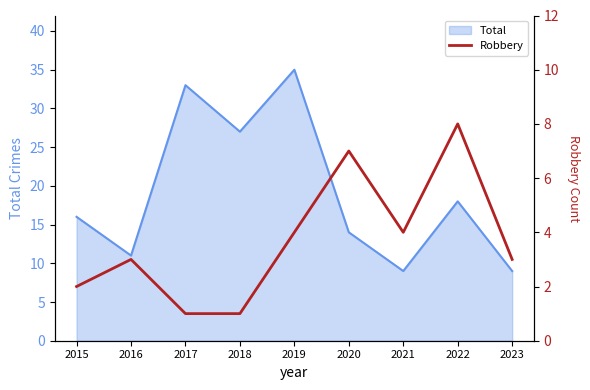

Where is Total nearest to the value 22?

2022